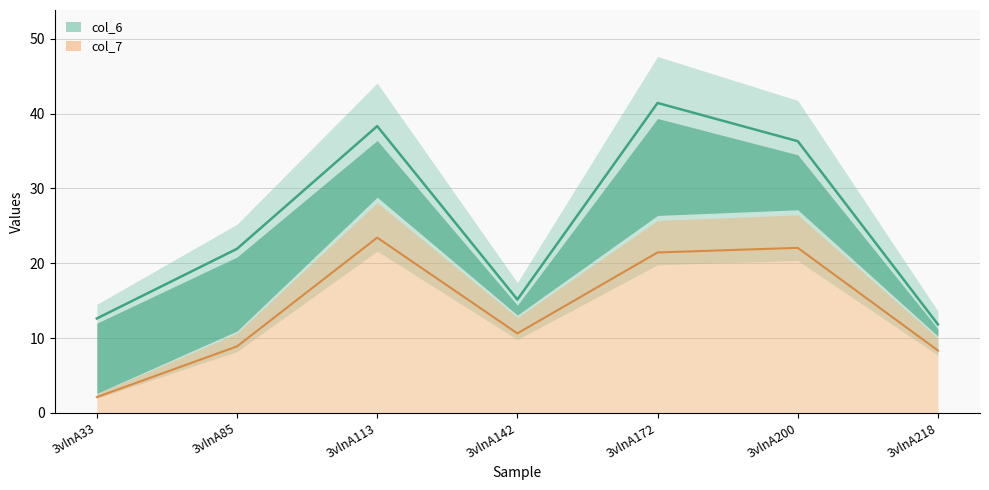

Between 3vlnA113 and 3vlnA142, which is larger?

3vlnA113